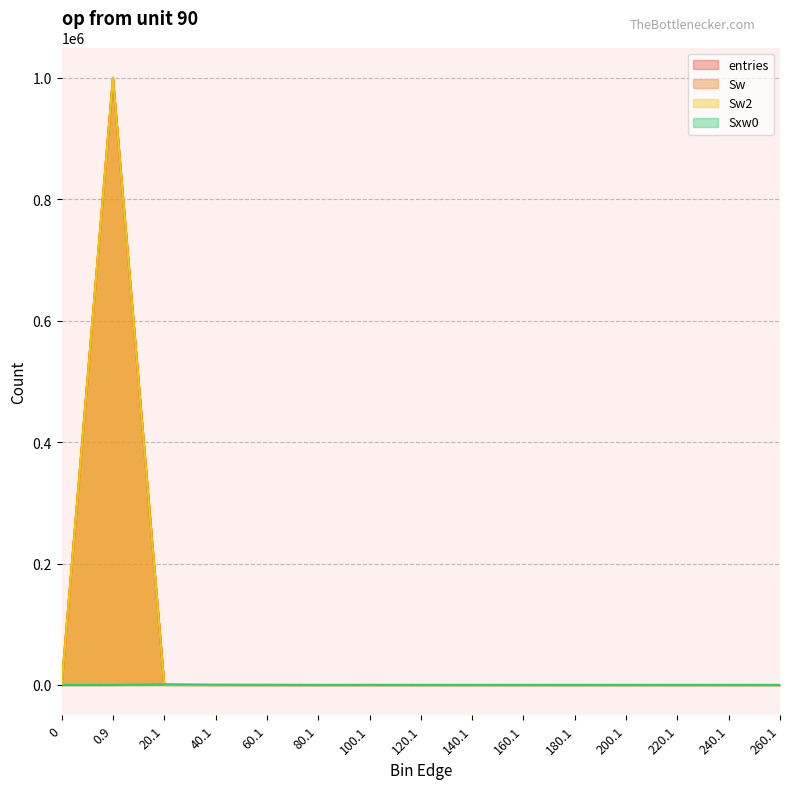

Where is the first local maximum for Sxw0?

20.1